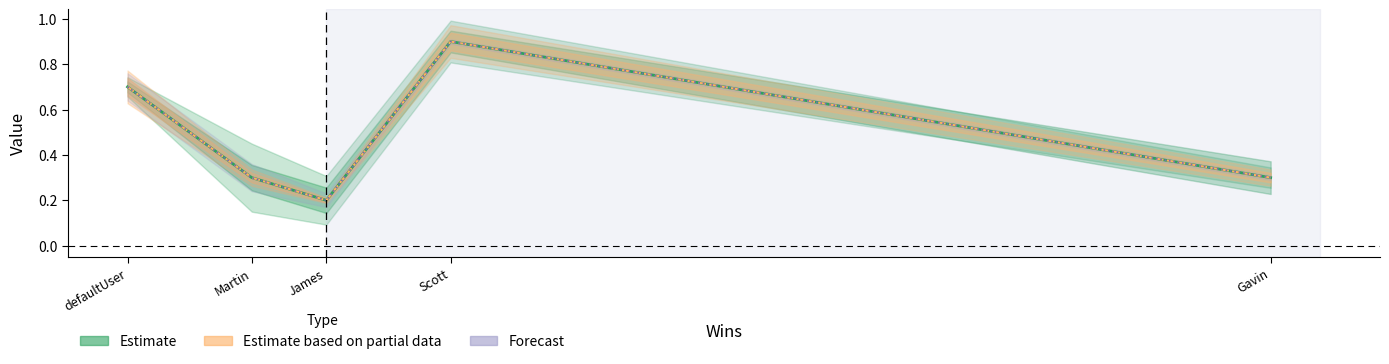

What is the label of the 3rd point from the right?

James